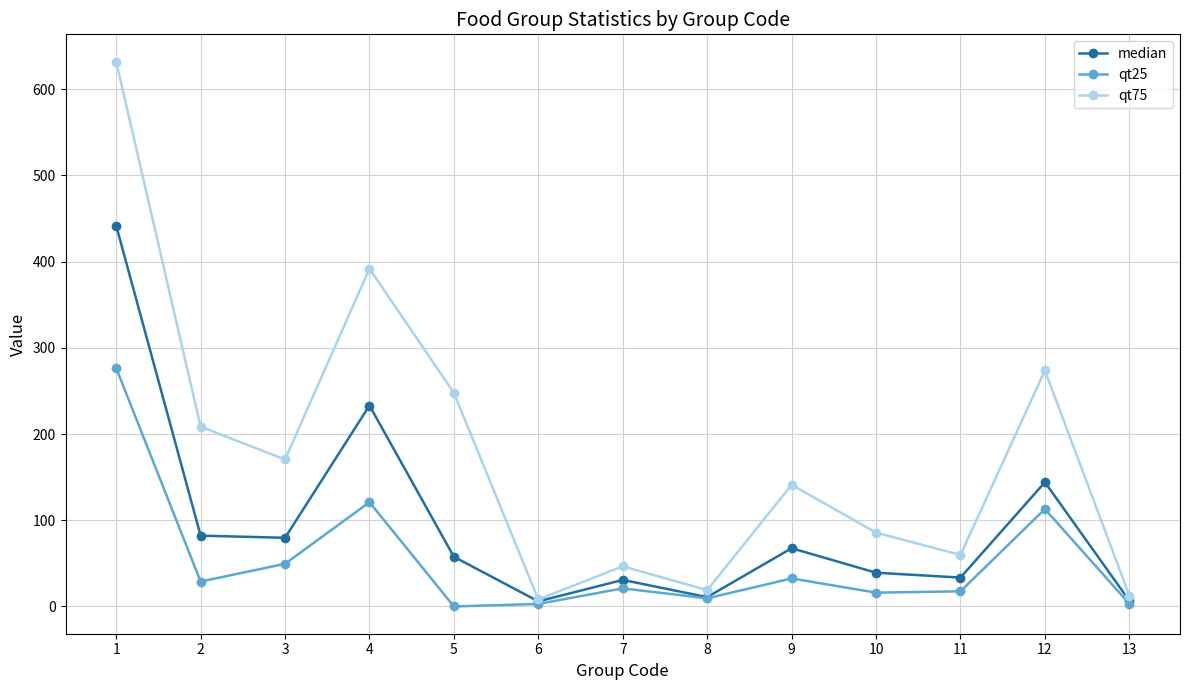

What are all the series names shown in the legend?

median, qt25, qt75